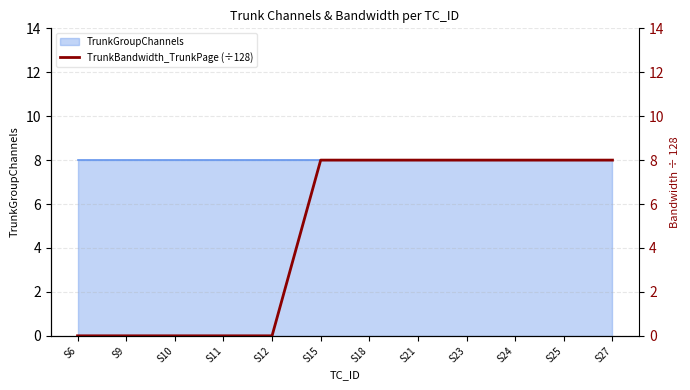

Count the number of categories in the chart.

12